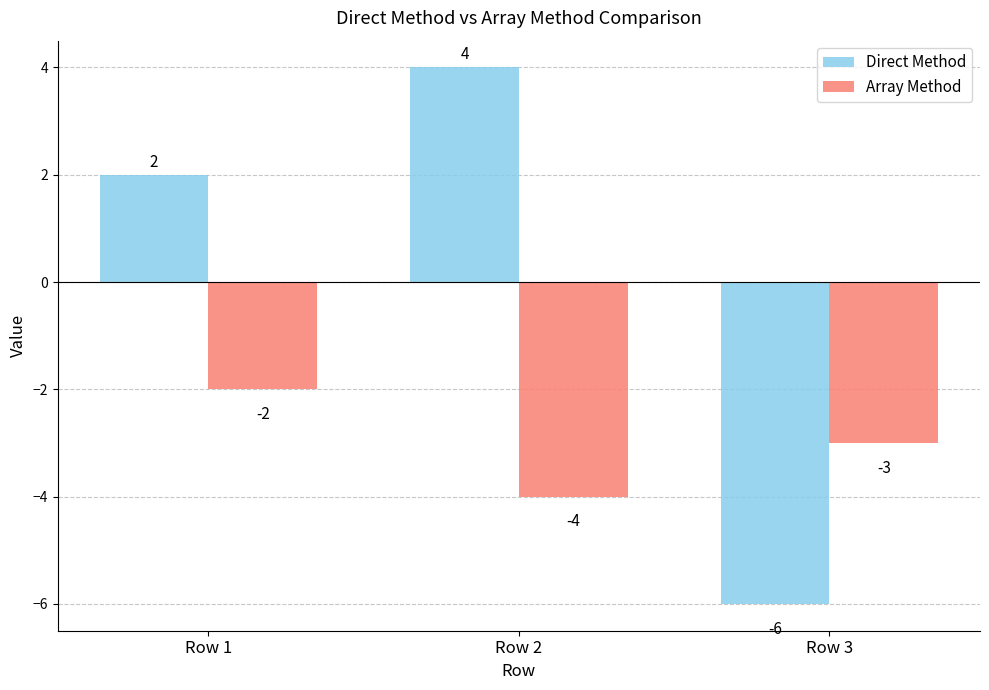

What value does the Array Method series have at Row 2?

-4